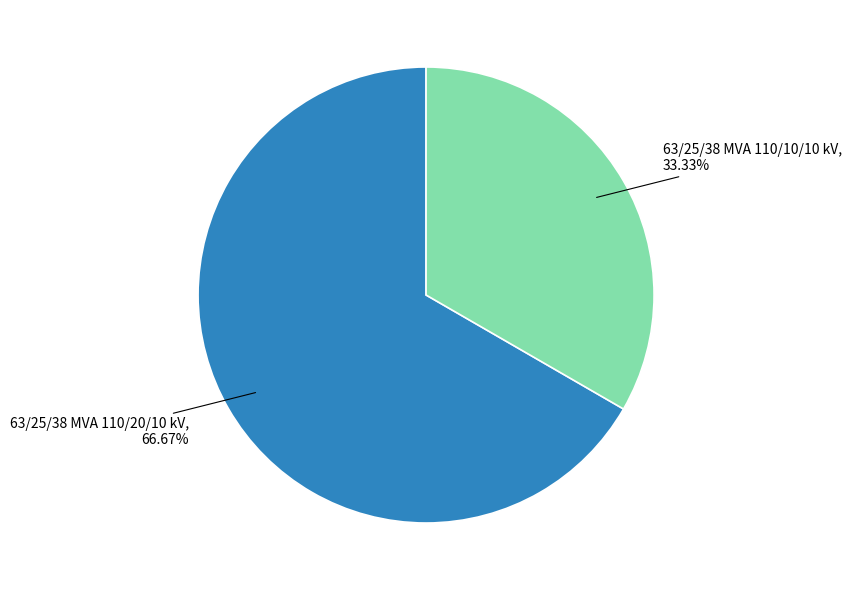

Does any single category account for the majority?

Yes